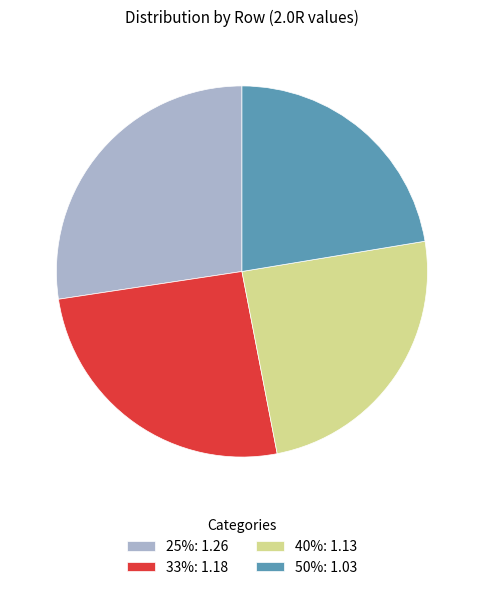

True or false: 40% accounts for 25% of the total.

True